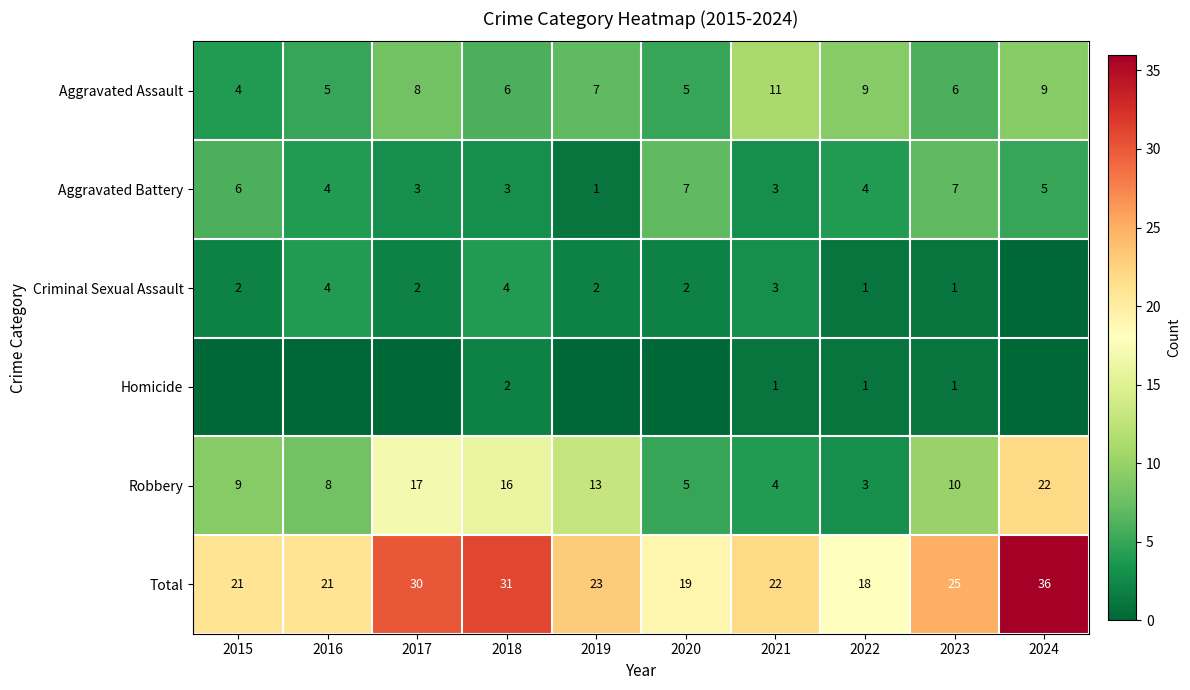

Where does the Total series first go above 23?

2017